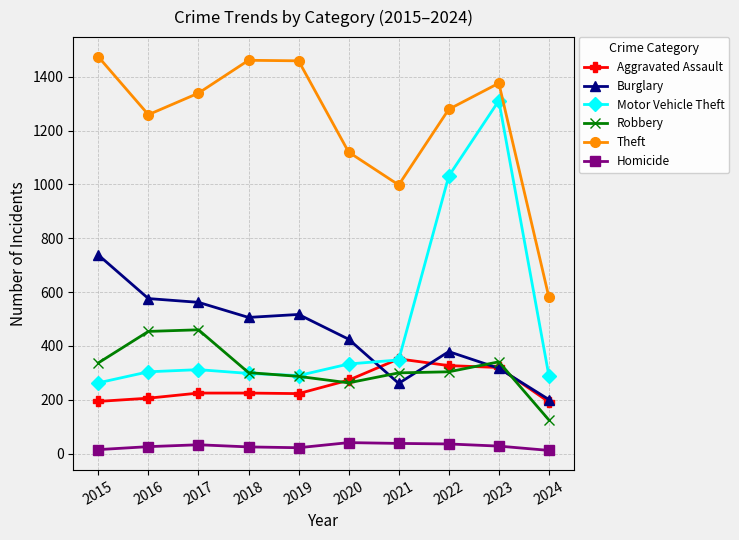

At which category does the chart reach its peak across all series?

2015